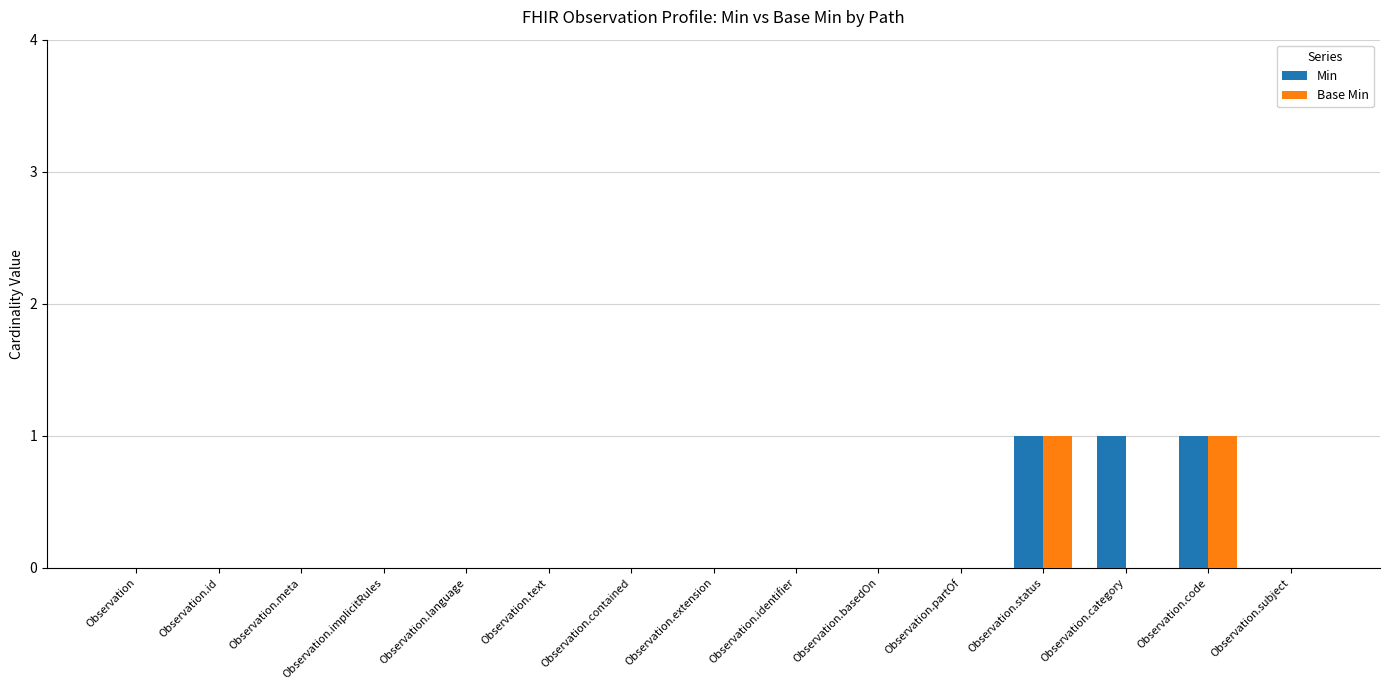

Is it true that Min equals 0 at Observation.basedOn?

True